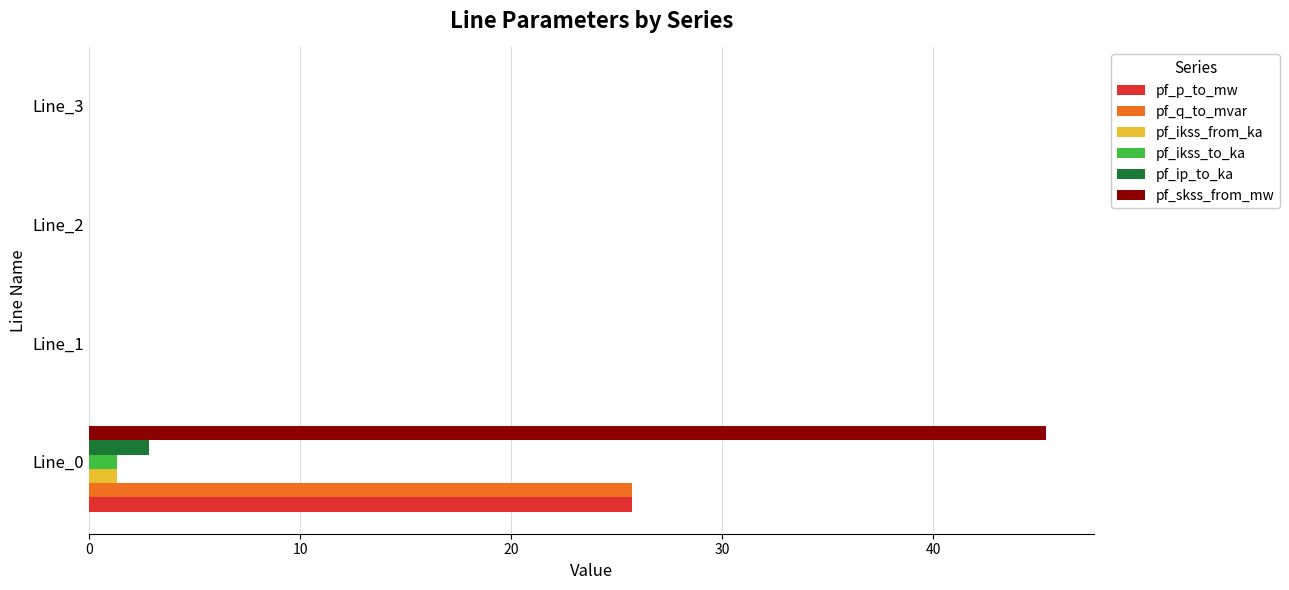

Which series changed the most between Line_0 and Line_2?

pf_skss_from_mw